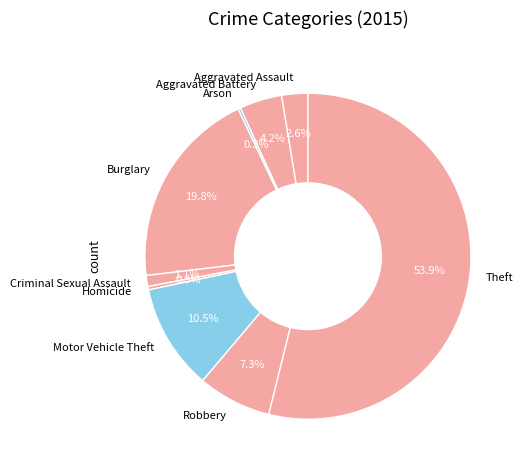

Is Theft the majority of the pie?

Yes